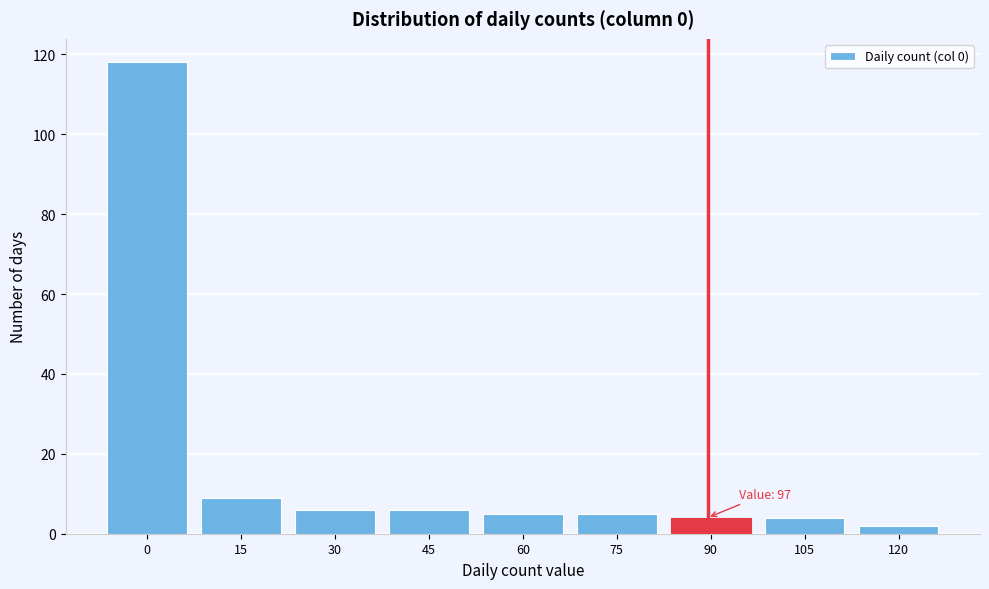

Reading left to right, list all the values displayed in this chart.

118	9	6	6	5	5	4	4	2